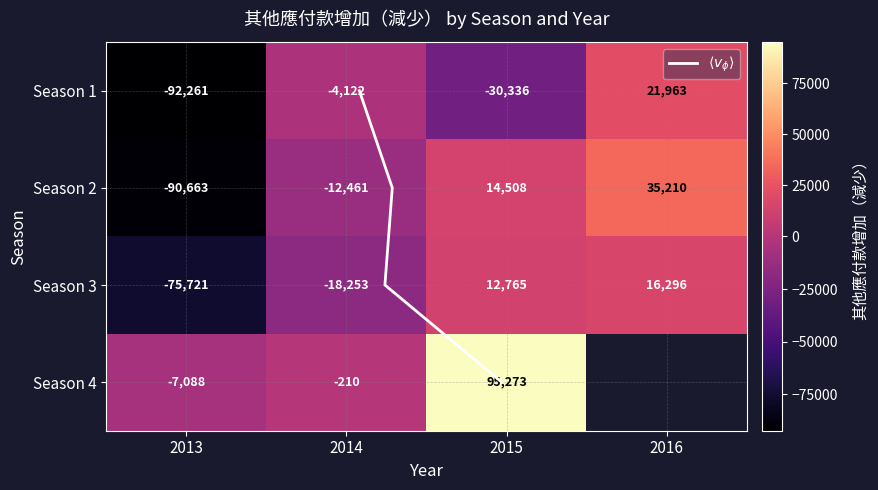

Where does the Season 1 series first go above -4122?

2016